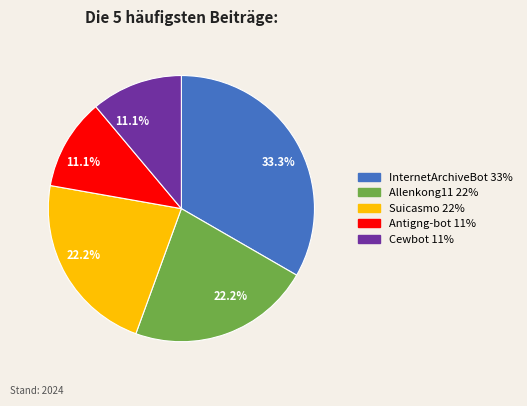

What percentage do Suicasmo and InternetArchiveBot together represent?

55.6%